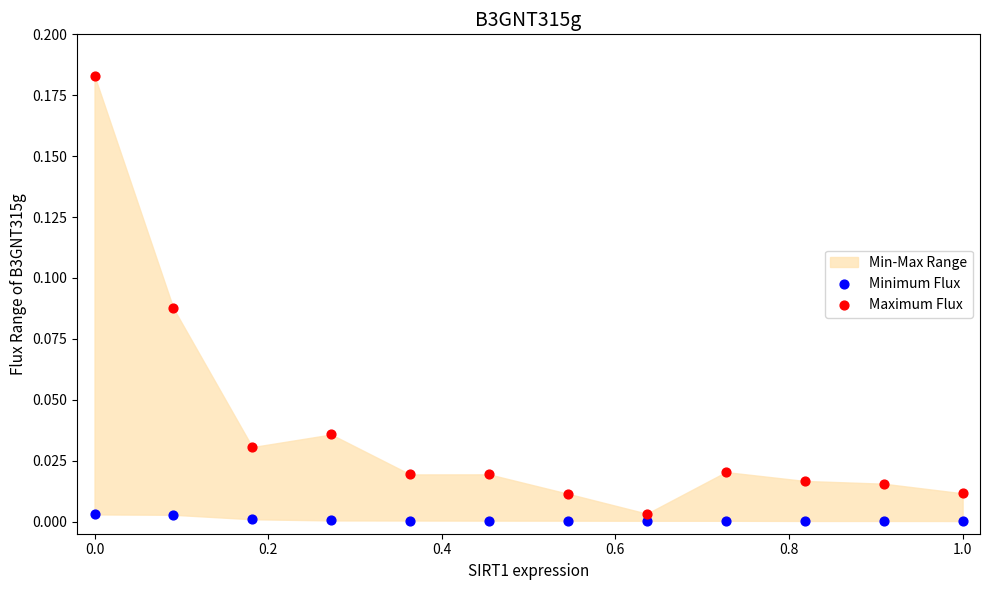

What is the X range (max minus min) for the scatter plot?

1.0